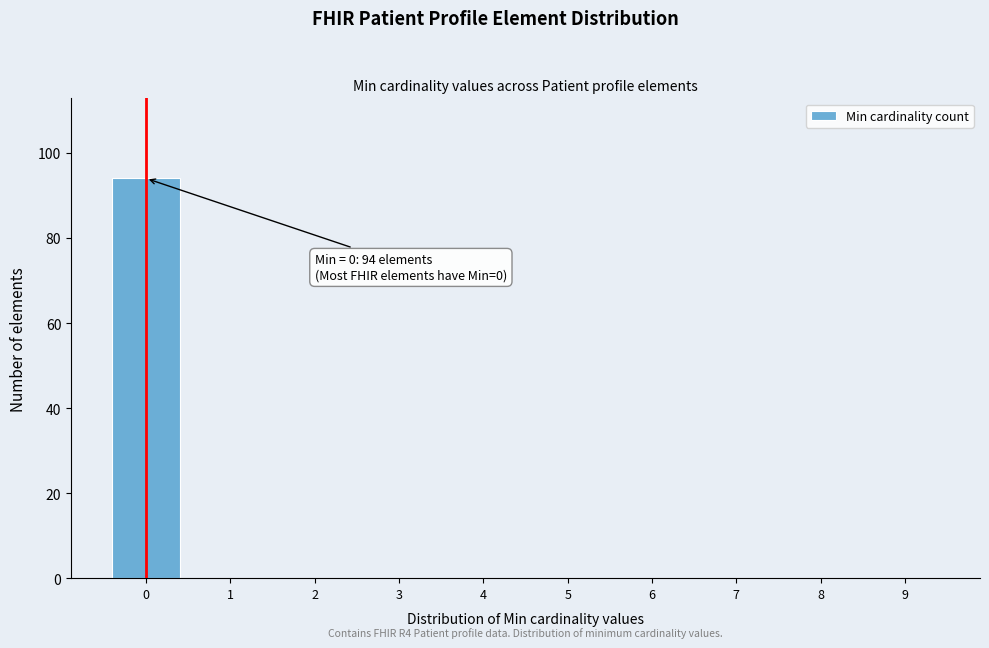

Reading left to right, what are all the values shown in this chart?

0=94	1=0	2=0	3=0	4=0	5=0	6=0	7=0	8=0	9=0